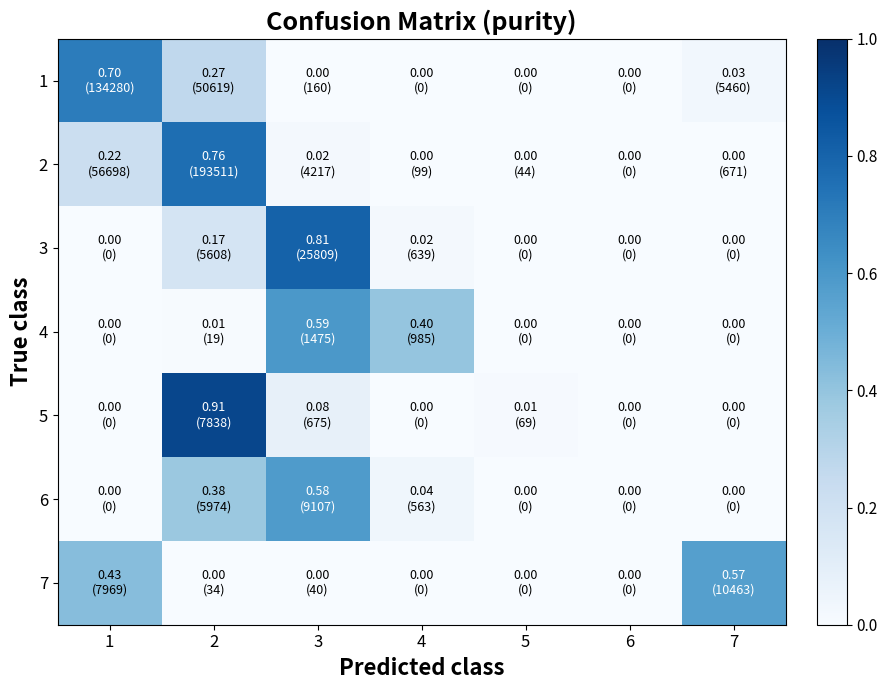

Rank the series at 6 from highest to lowest value.

1, 2, 3, 4, 5, 6, 7